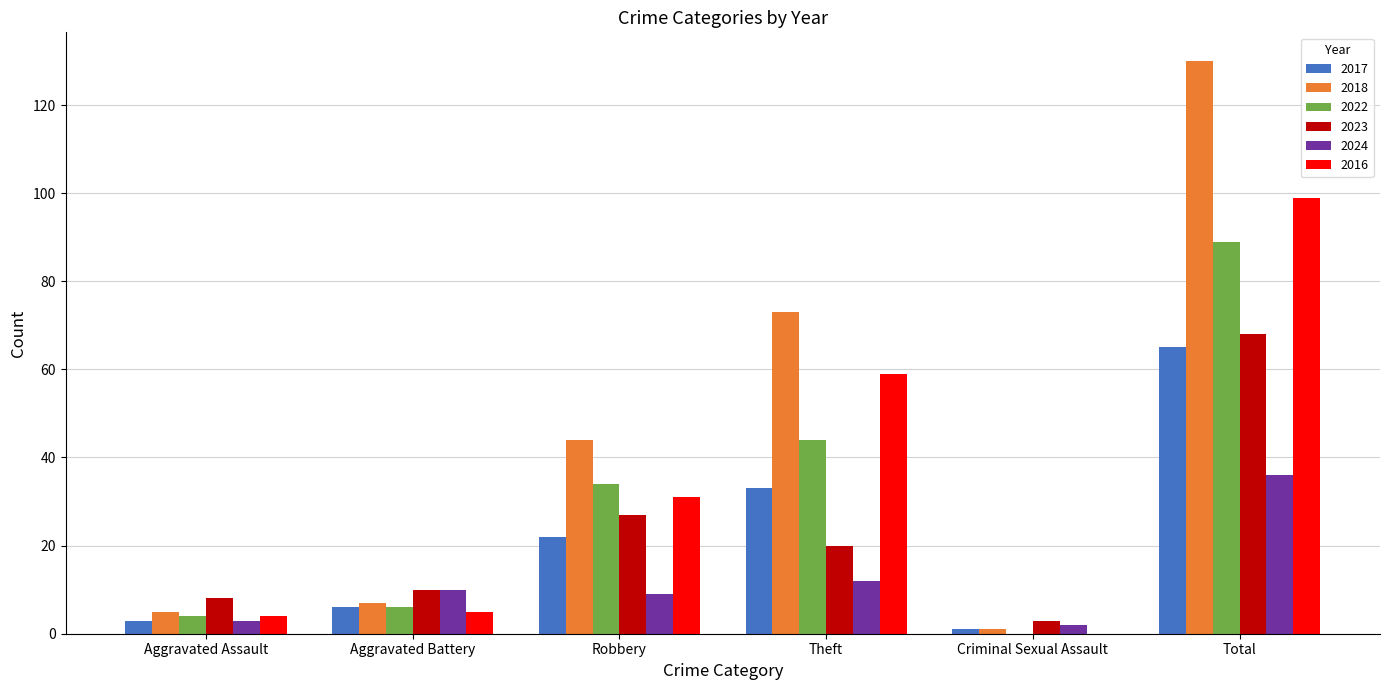

How many data points does each series have?

6